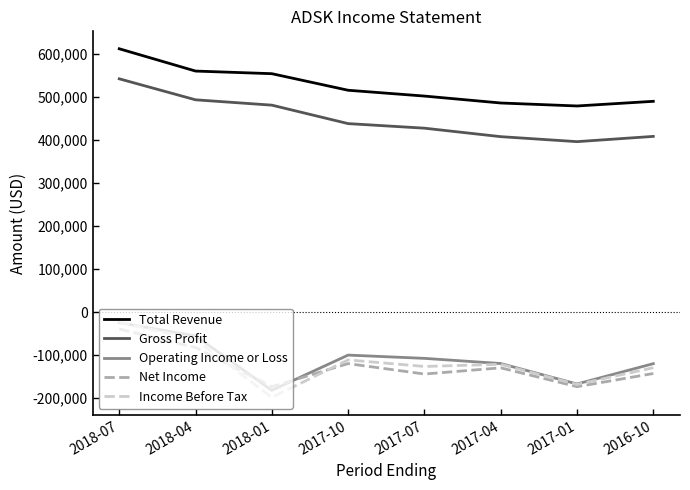

At which label does Total Revenue first exceed 515300?

2018-07